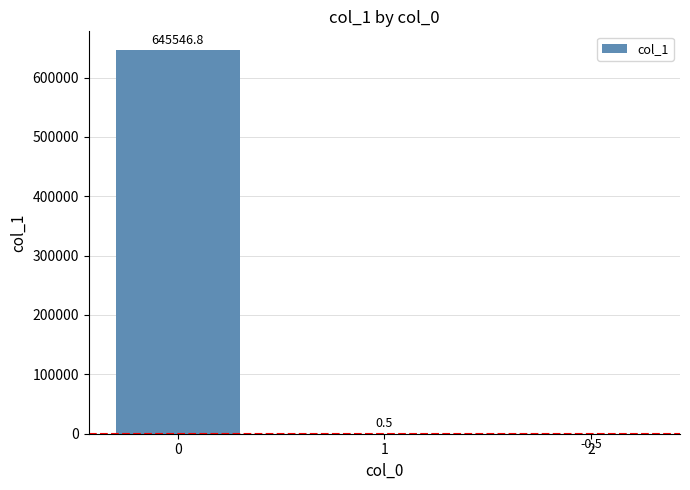

What is the average value?

215182.3